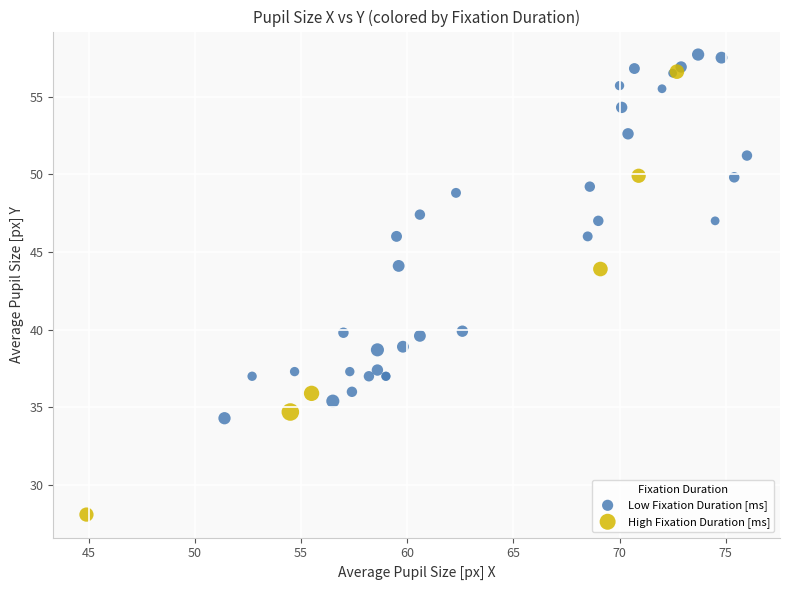

Which series has the largest Y range (max minus min)?

High Fixation Duration [ms]